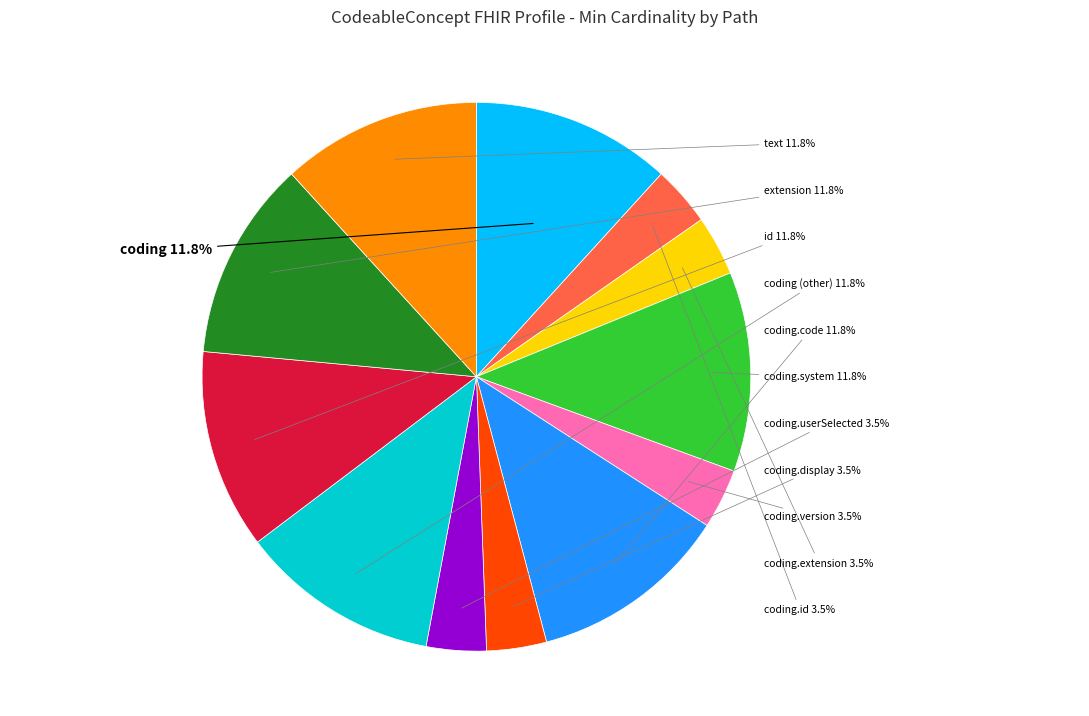

Is there any slice that represents more than half of the pie?

No